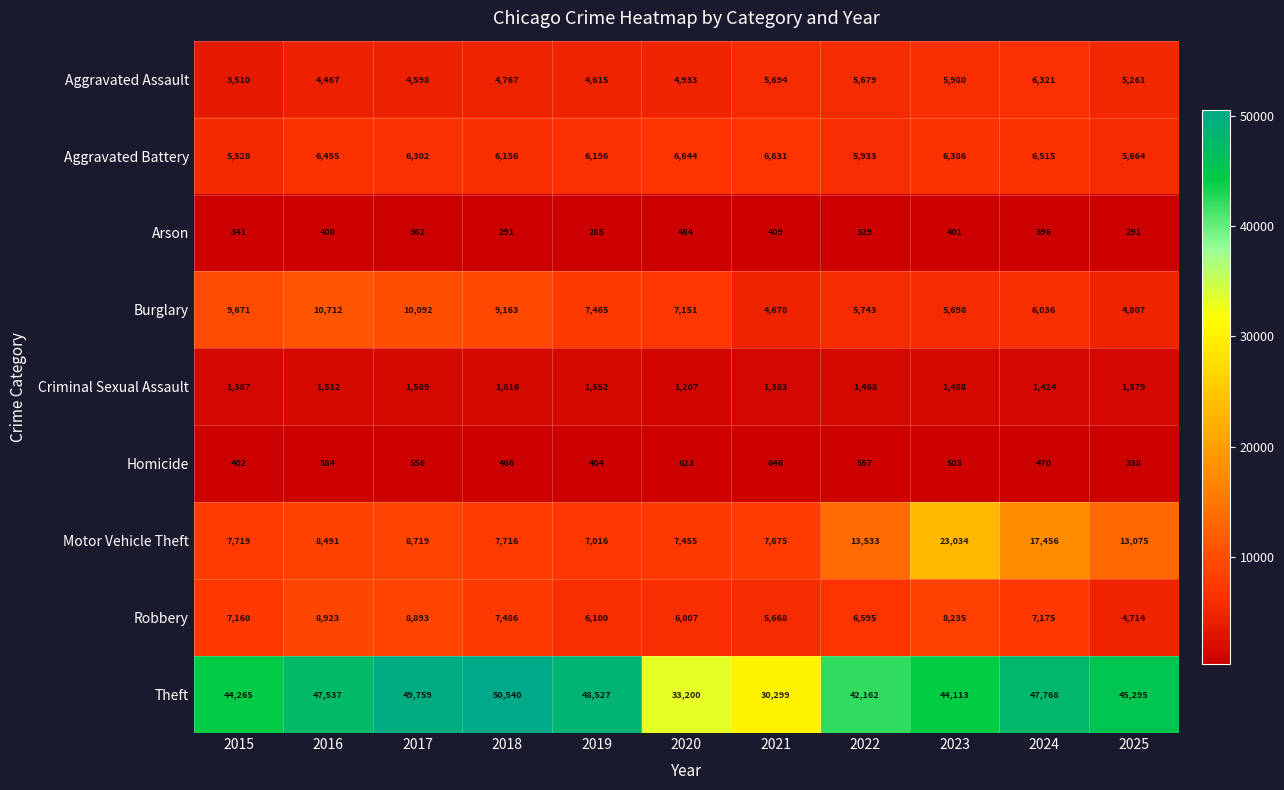

Rank the series by their maximum value, from highest to lowest.

Theft, Motor Vehicle Theft, Burglary, Robbery, Aggravated Battery, Aggravated Assault, Criminal Sexual Assault, Homicide, Arson